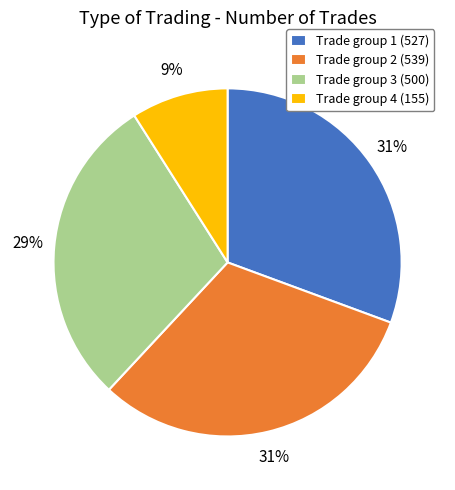

To the nearest percent, what portion does Trade group 4 (155) represent?

9%